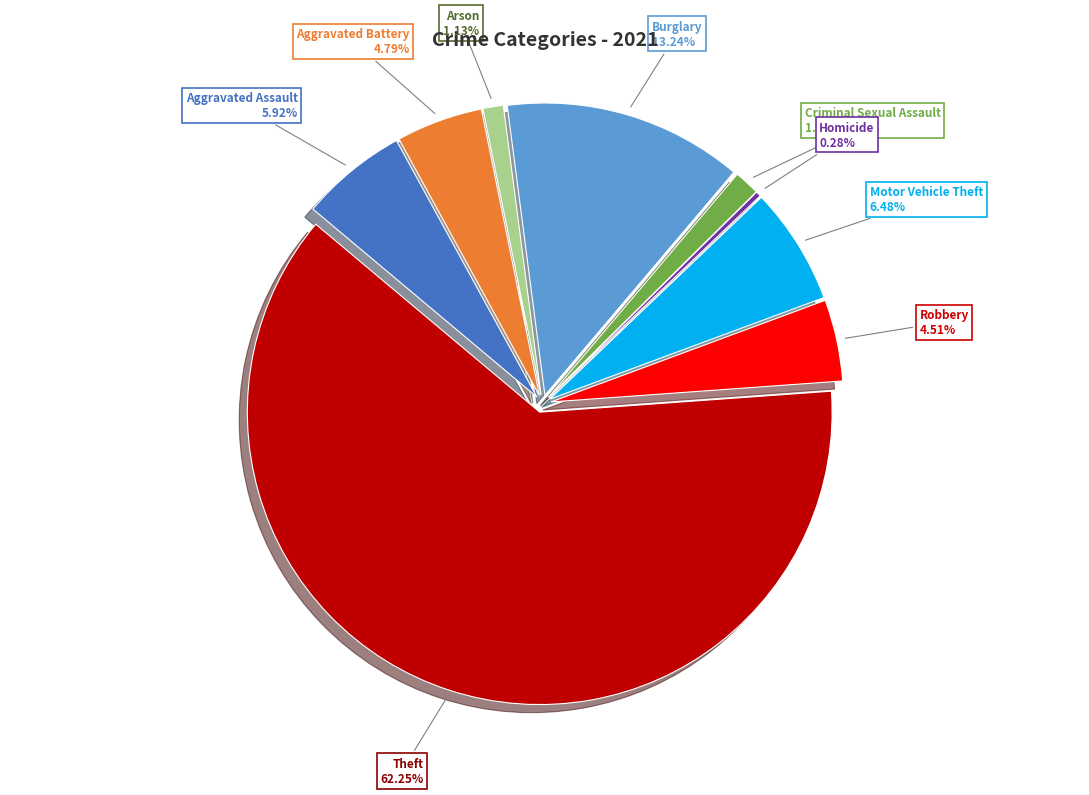

To the nearest percent, what is the difference between the Theft and Aggravated Assault slice percentages?

56%